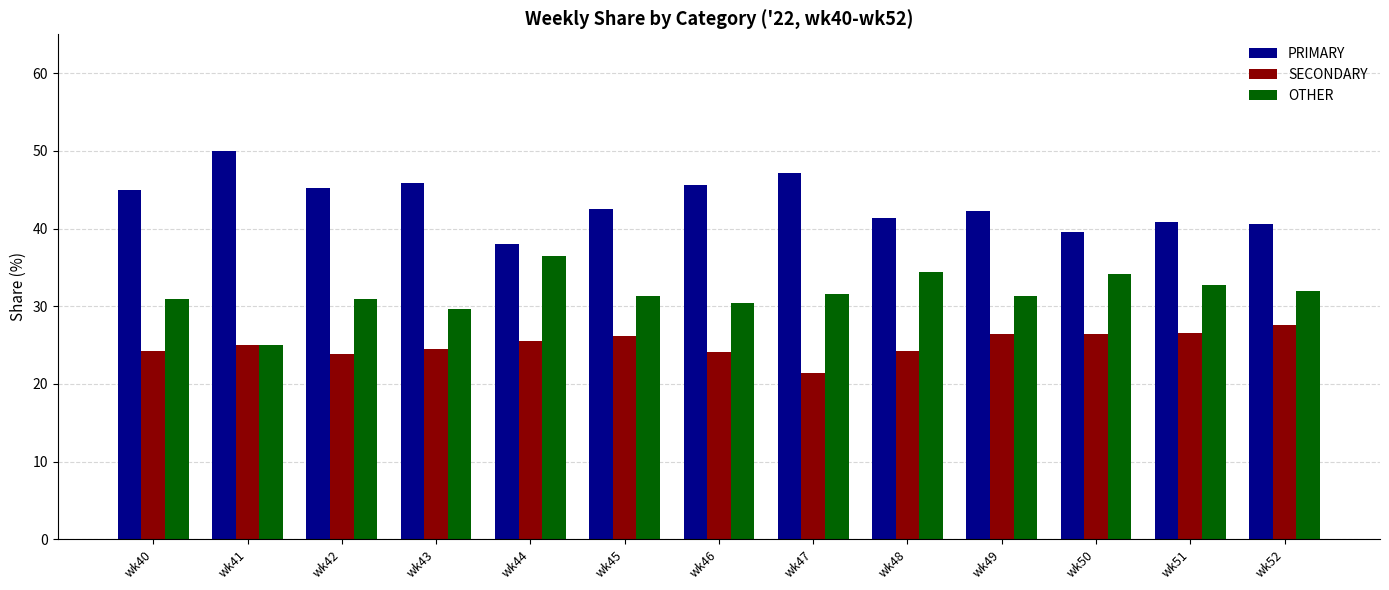

Is it true that OTHER equals 31.3 at wk49?

True